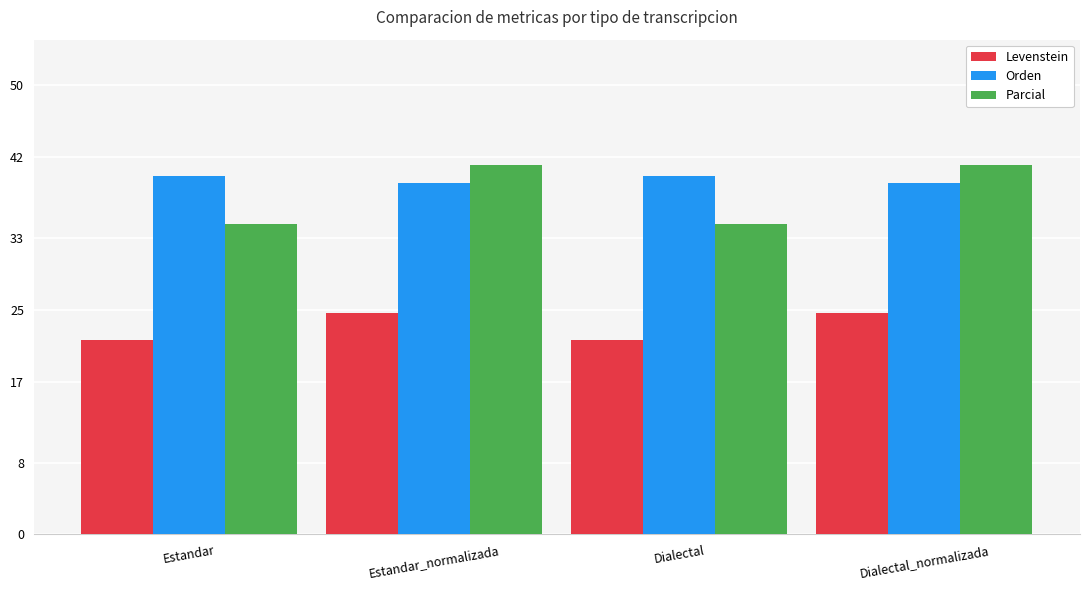

The value of Levenstein at Estandar is 21.7. True or false?

True